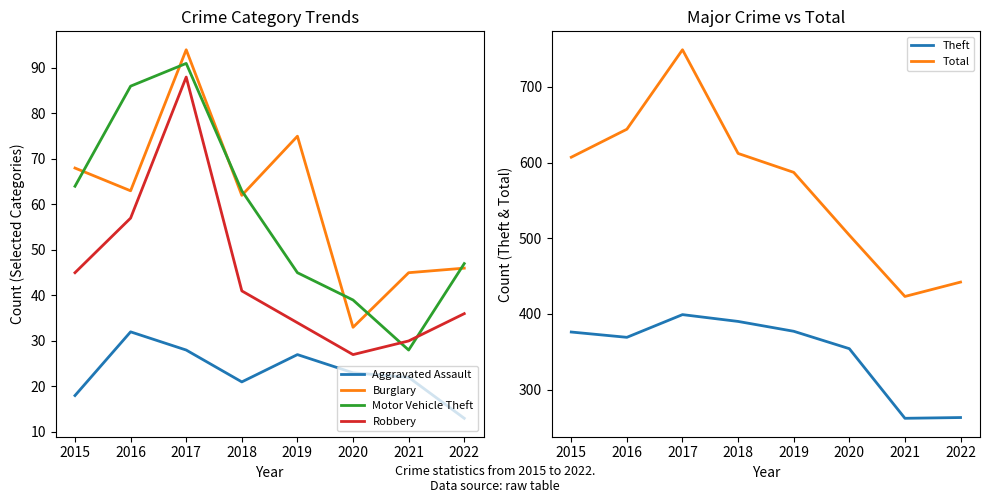

At which label does Burglary reach its peak?

2017